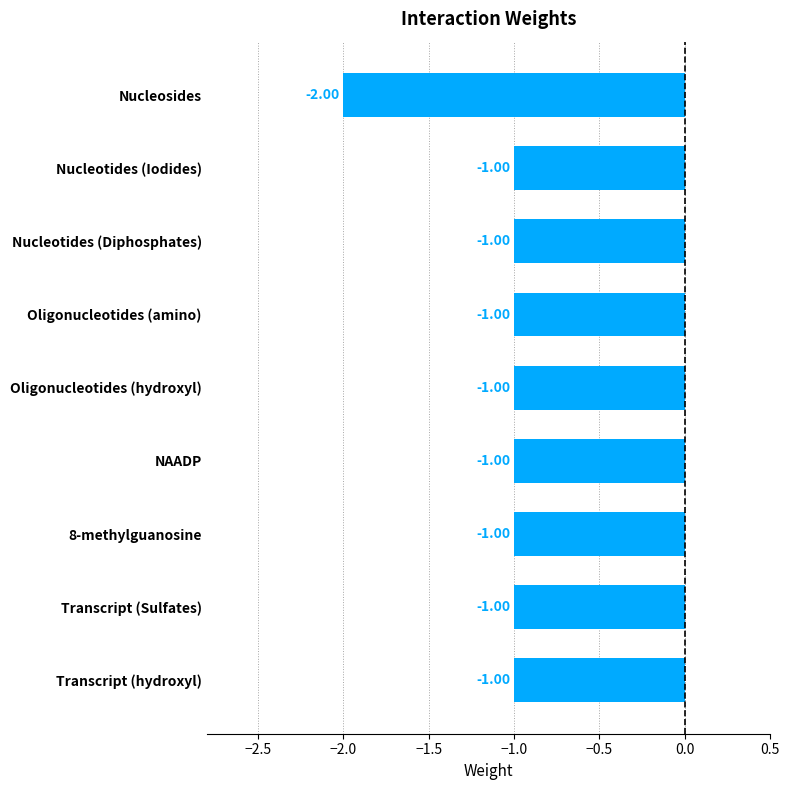

What is the sum of all values?

-10